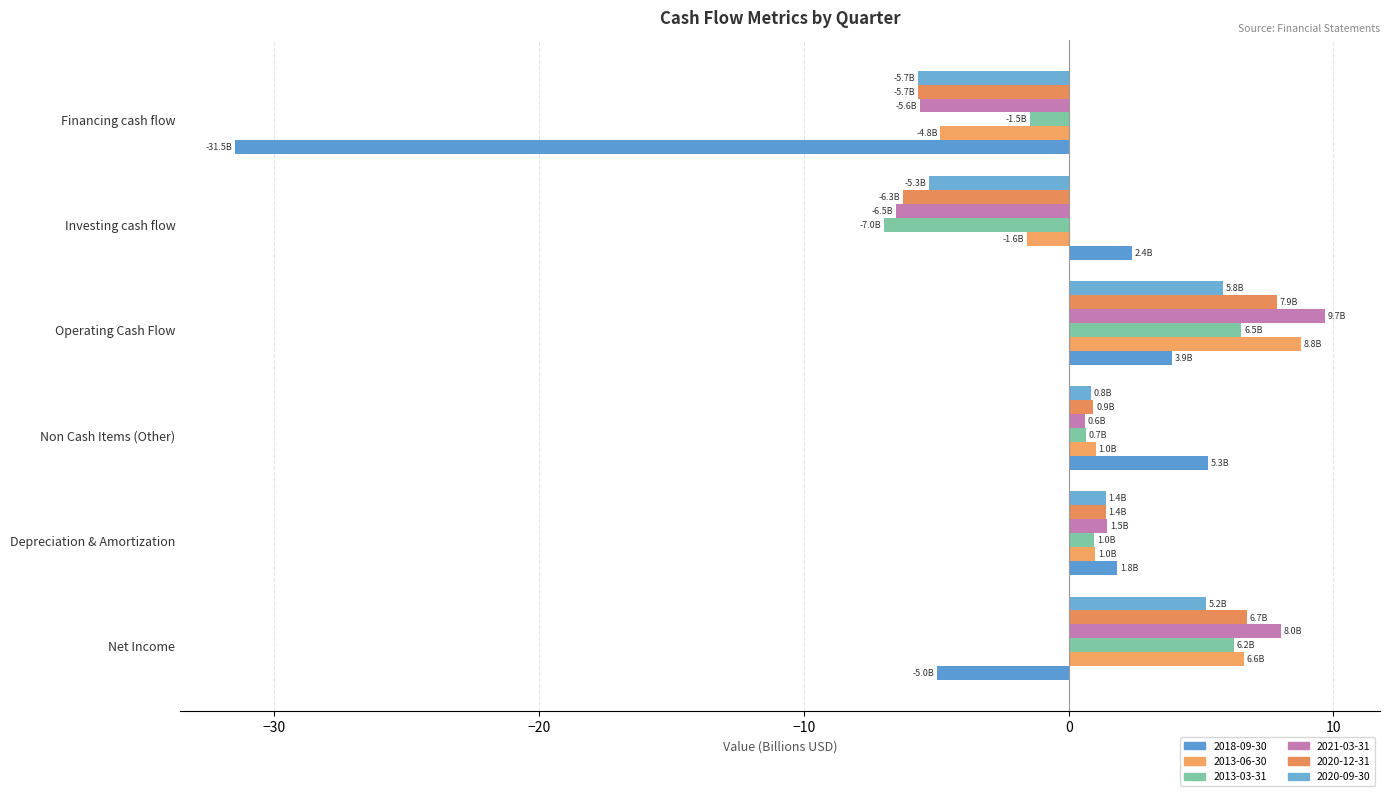

What is the difference between the highest and lowest values at Depreciation & Amortization?

0.9